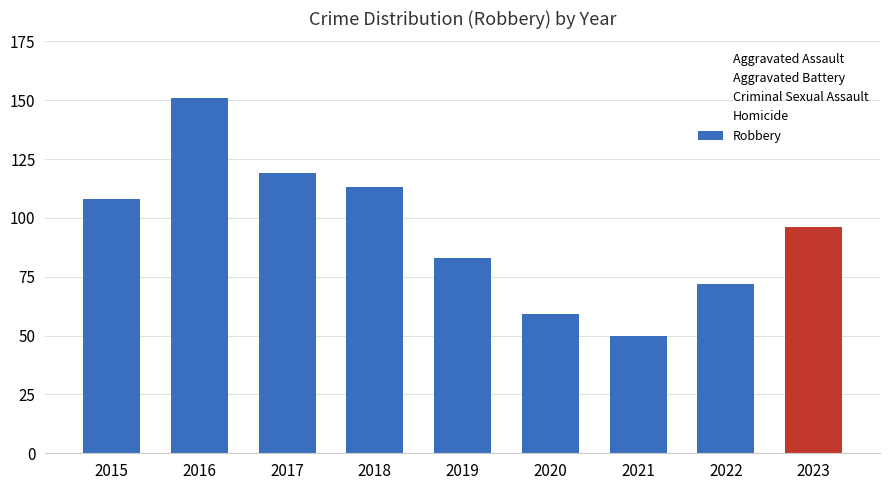

What is the value of the 5th bar from the left?

83